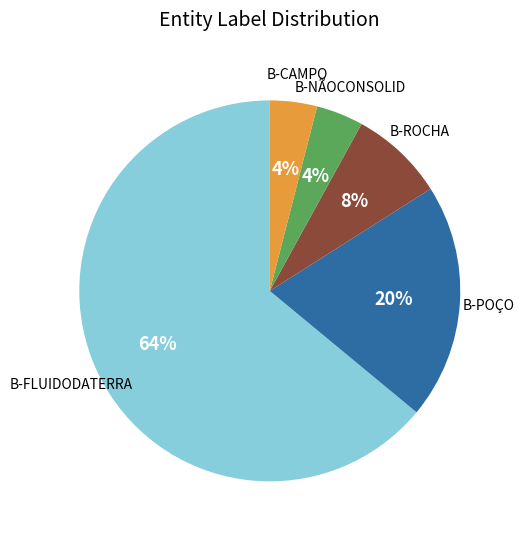

Is there a majority slice in this chart?

Yes